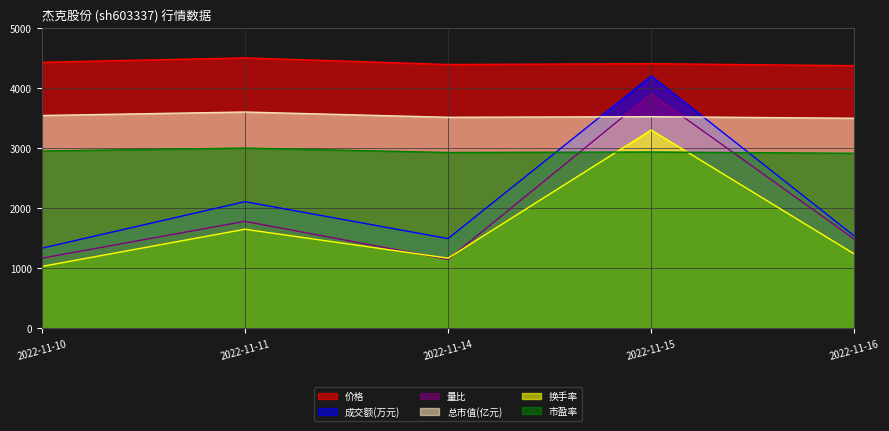

Where is the first local maximum for 价格?

2022-11-11